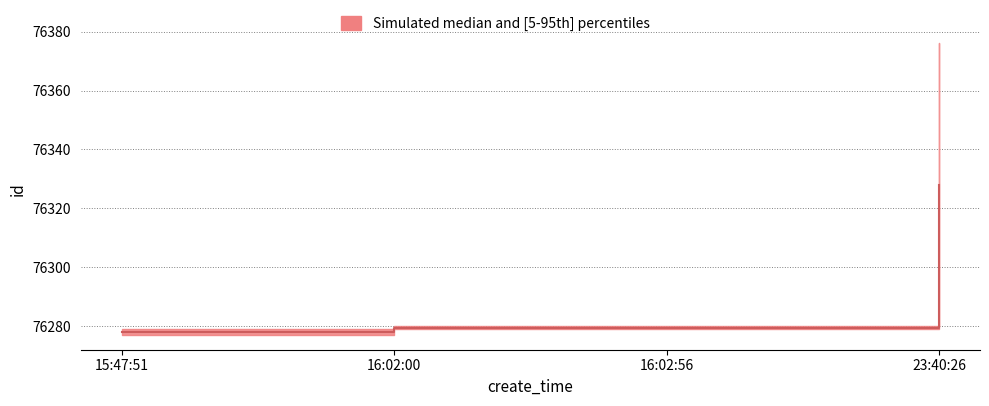

What is the average value of the id_upper series?

76303.8